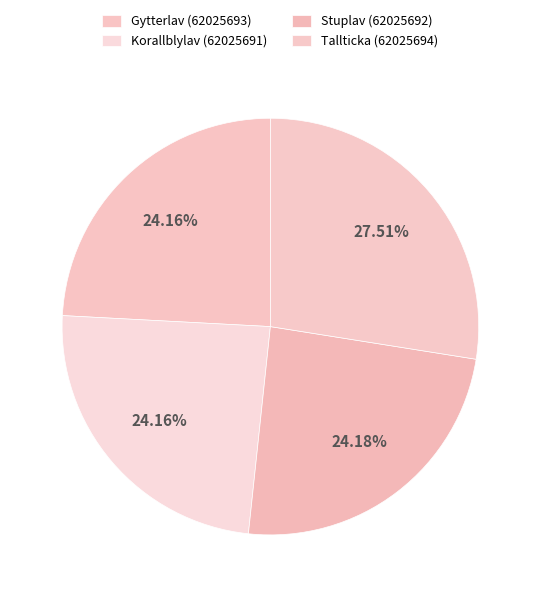

Is the sum of Tallticka (62025694) and Stuplav (62025692) greater than half?

Yes